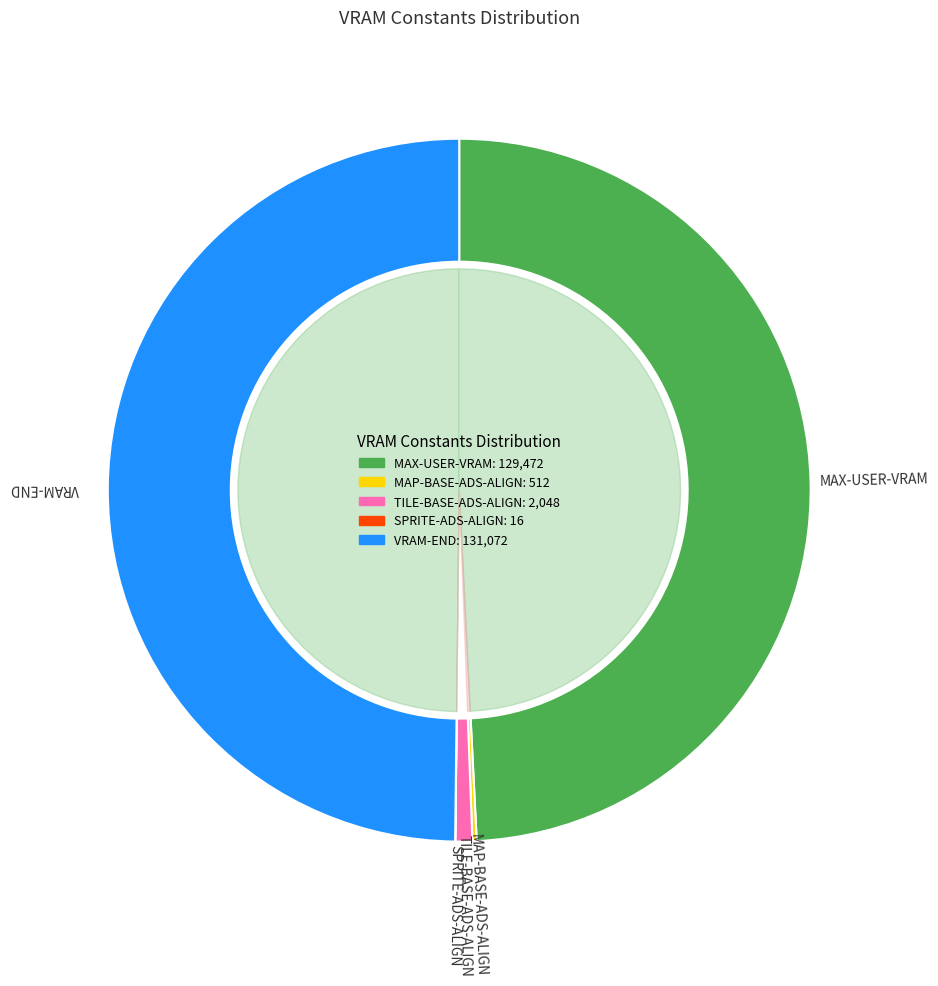

True or false: TILE-BASE-ADS-ALIGN accounts for 15% of the total.

False